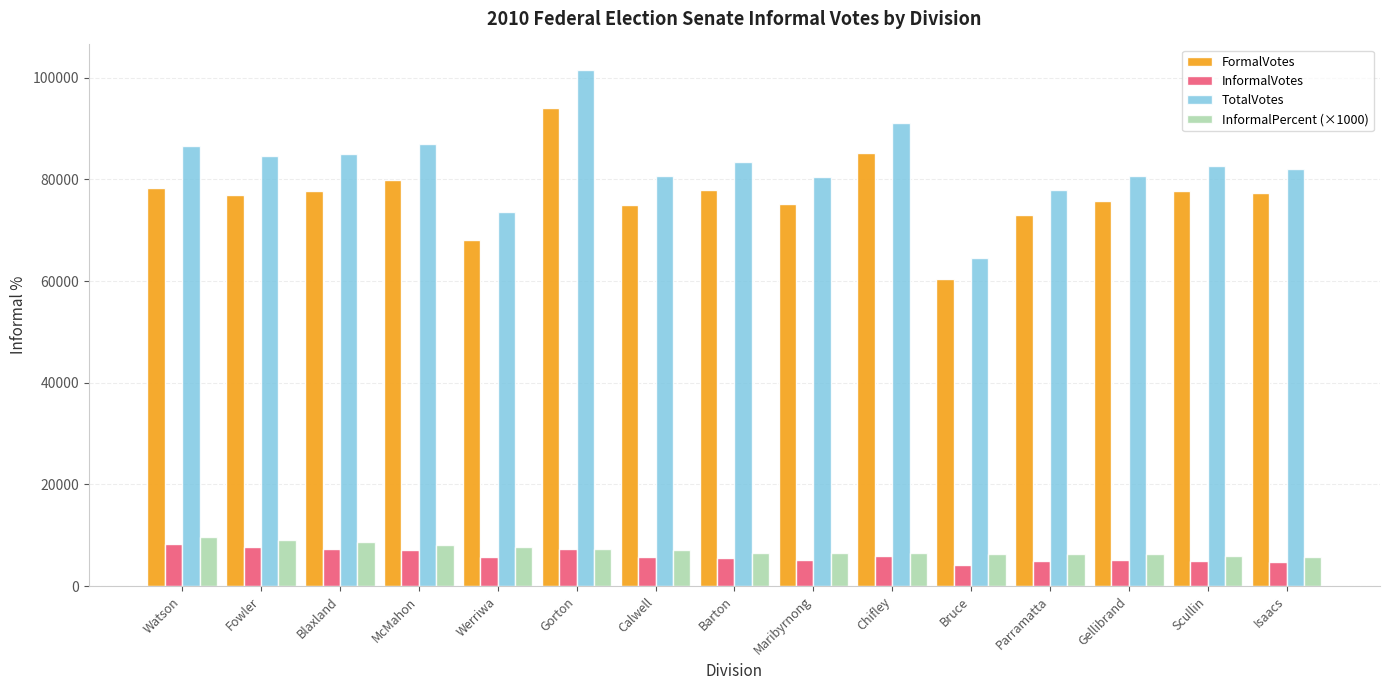

The FormalVotes series shows 130123.2 at Maribyrnong. True or false?

False